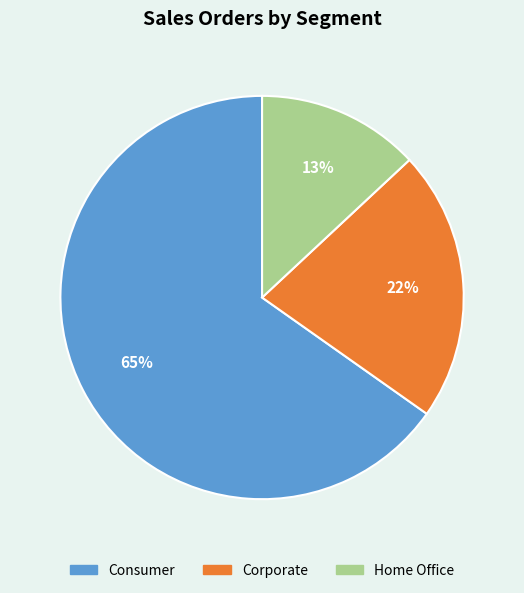

To the nearest percent, what is the difference between the Consumer and Home Office slice percentages?

52%